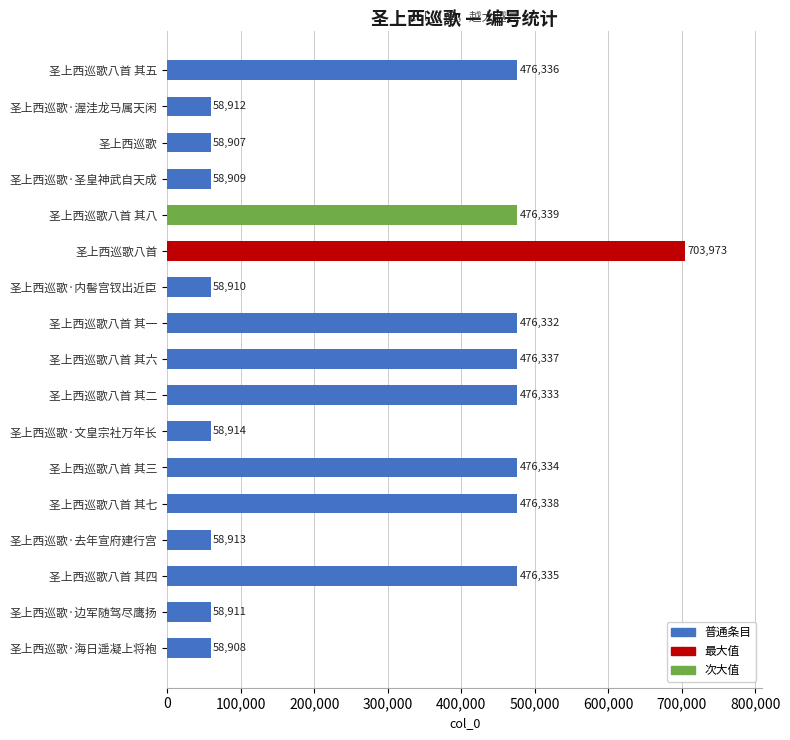

What is the average value?

293291